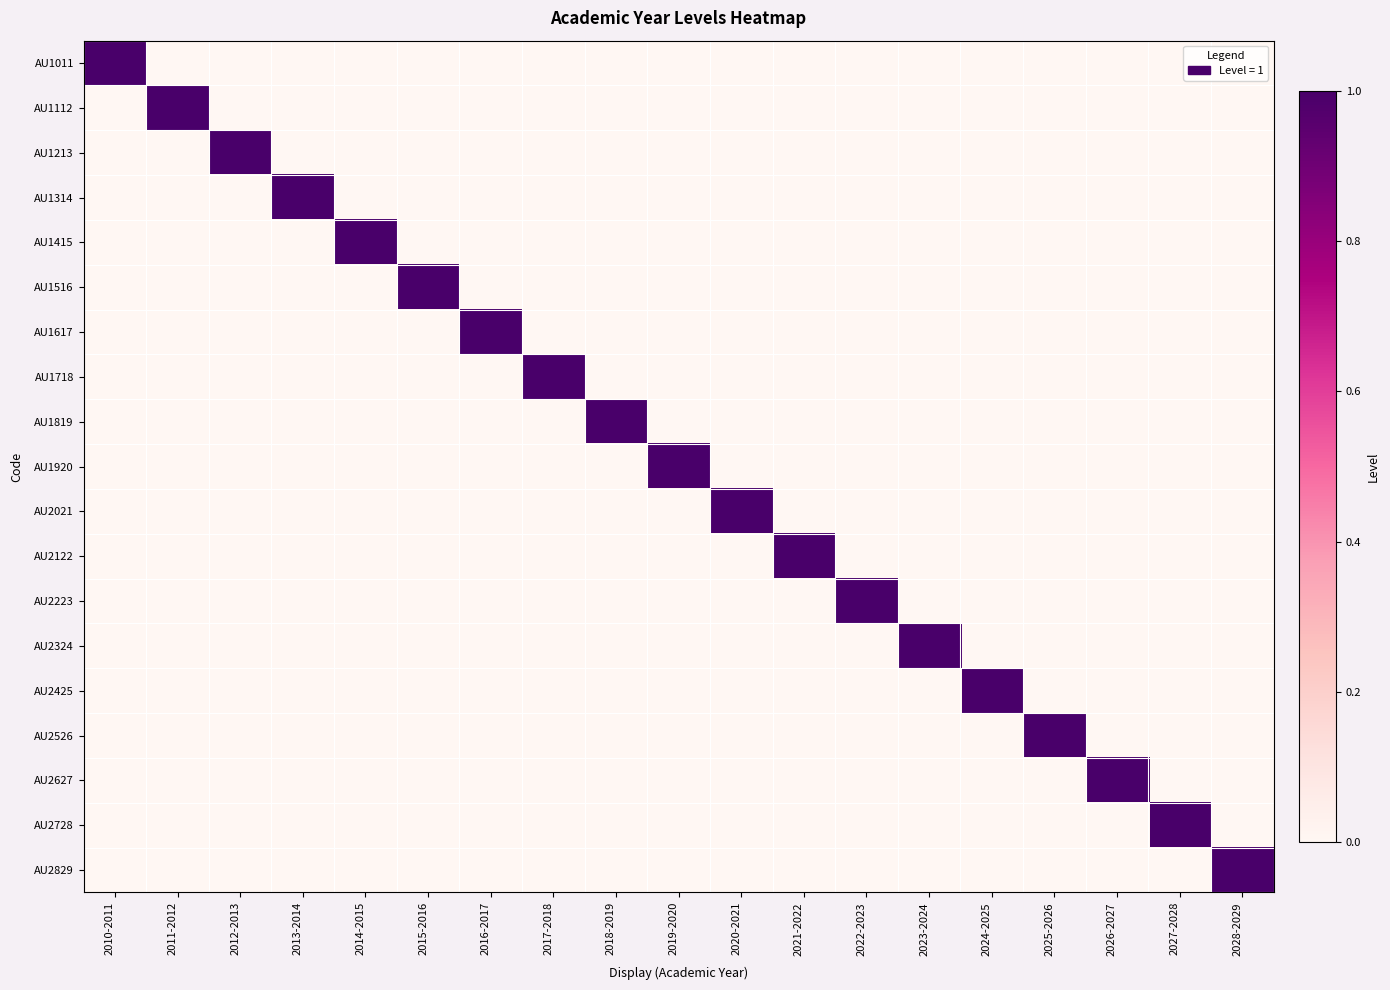

What is the greatest value displayed?

1